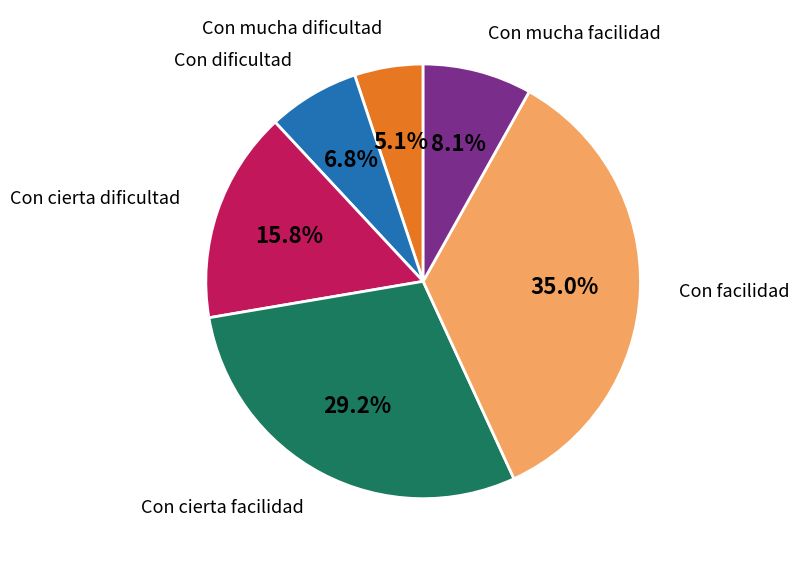

Is there any slice that represents more than half of the pie?

No